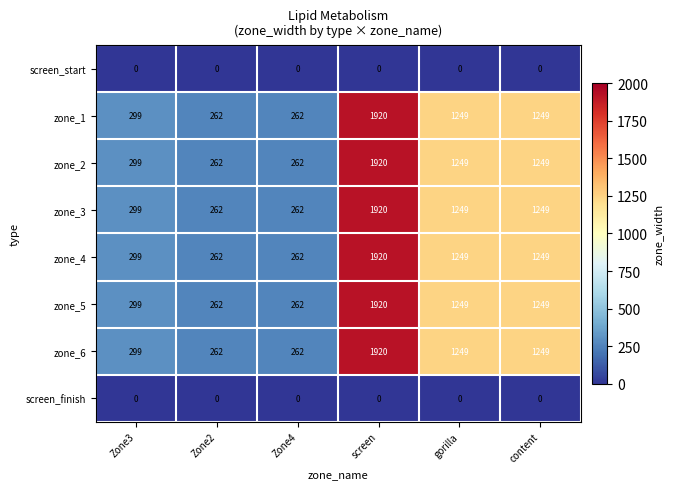

True or false: zone_3 has a value of 1894 at content.

False